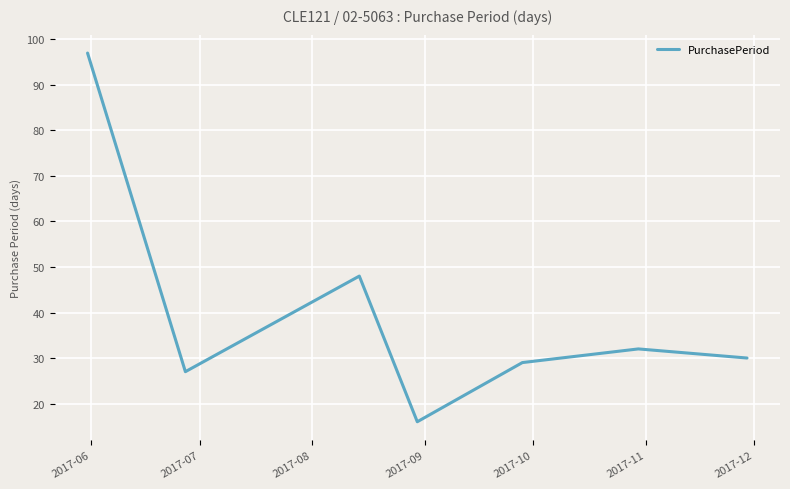

What is the minimum value shown in the chart?

16